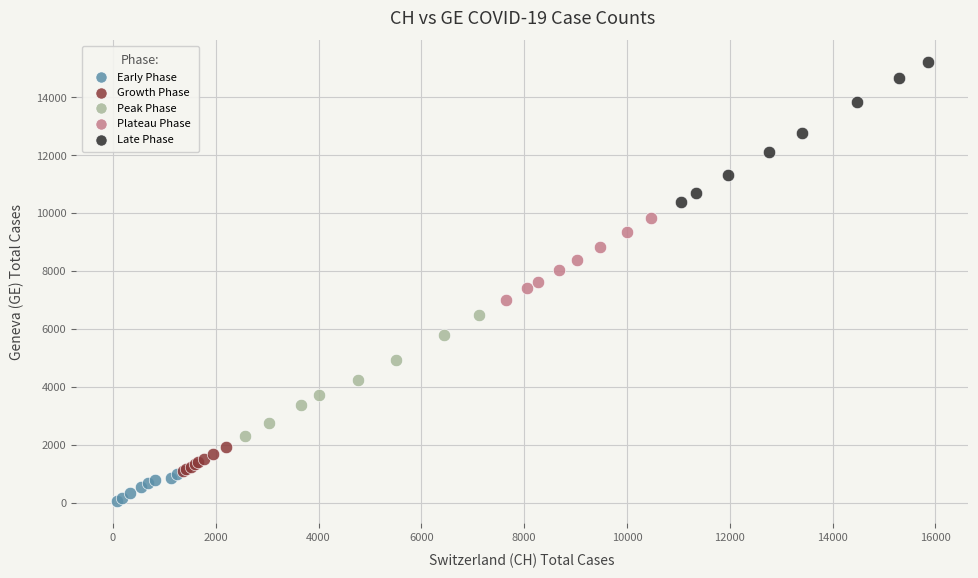

Which series has the widest spread of Y values?

Late Phase